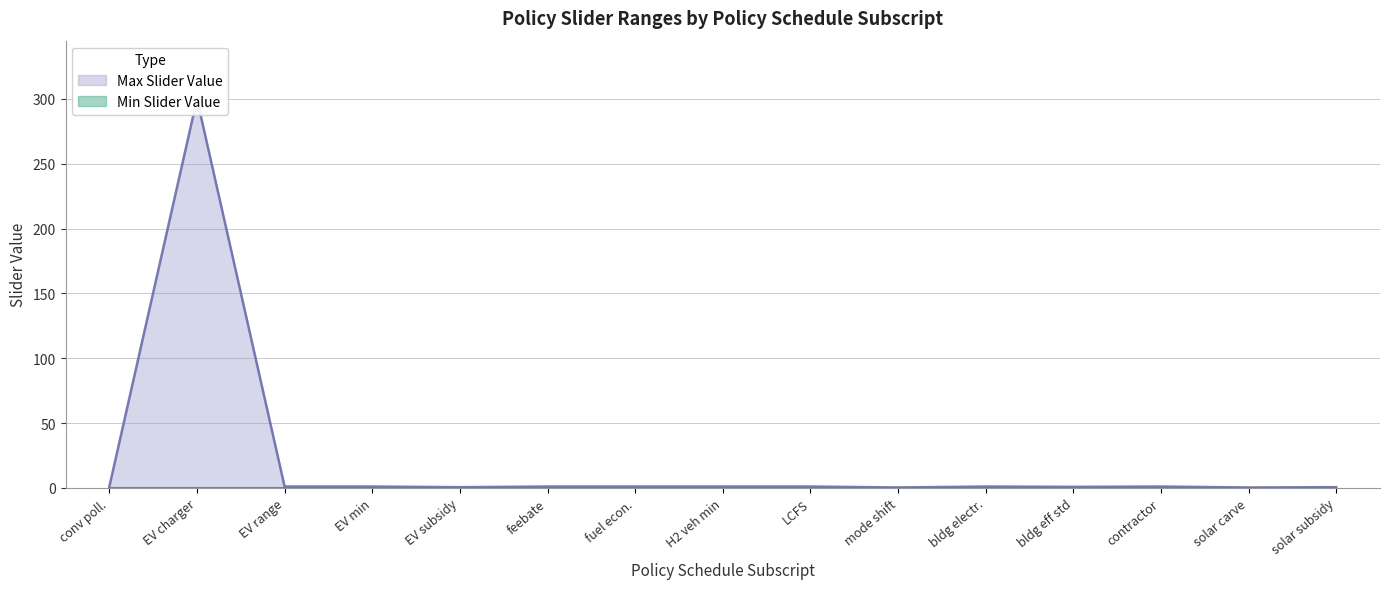

How many points are higher than both their immediate neighbors (excluding endpoints)?

3